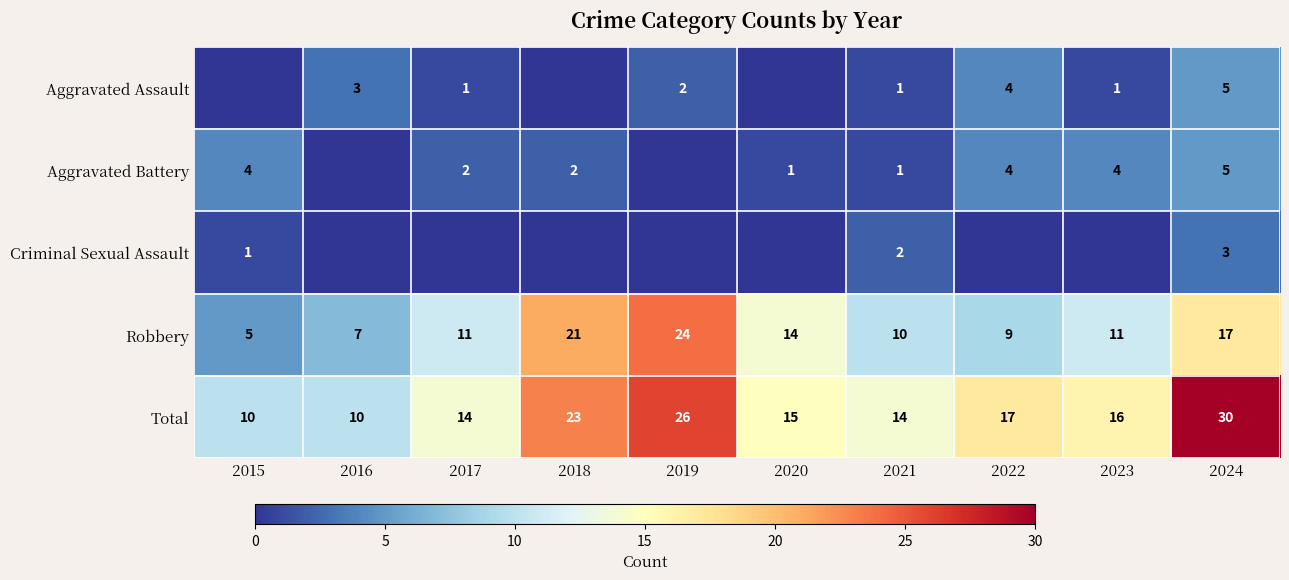

What is the sum of the Robbery values at 2019 and 2015?

29